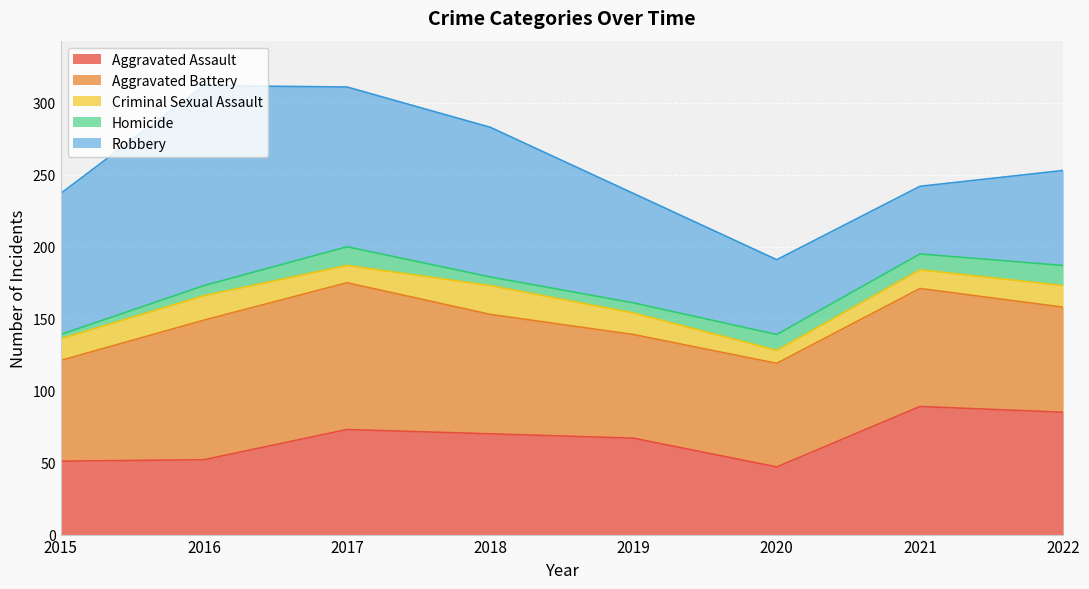

Reading right to left, list all the values displayed in this chart.

Aggravated Assault: 85	89	47	67	70	73	52	51
Aggravated Battery: 73	82	72	72	83	102	97	70
Criminal Sexual Assault: 15	13	9	15	20	12	17	15
Homicide: 14	11	11	7	6	13	7	3
Robbery: 66	47	52	76	104	111	139	98